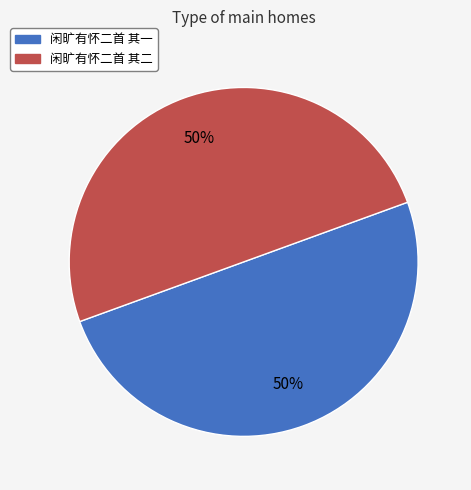

Combined, do 闲旷有怀二首 其一 and 闲旷有怀二首 其二 account for over 50%?

Yes